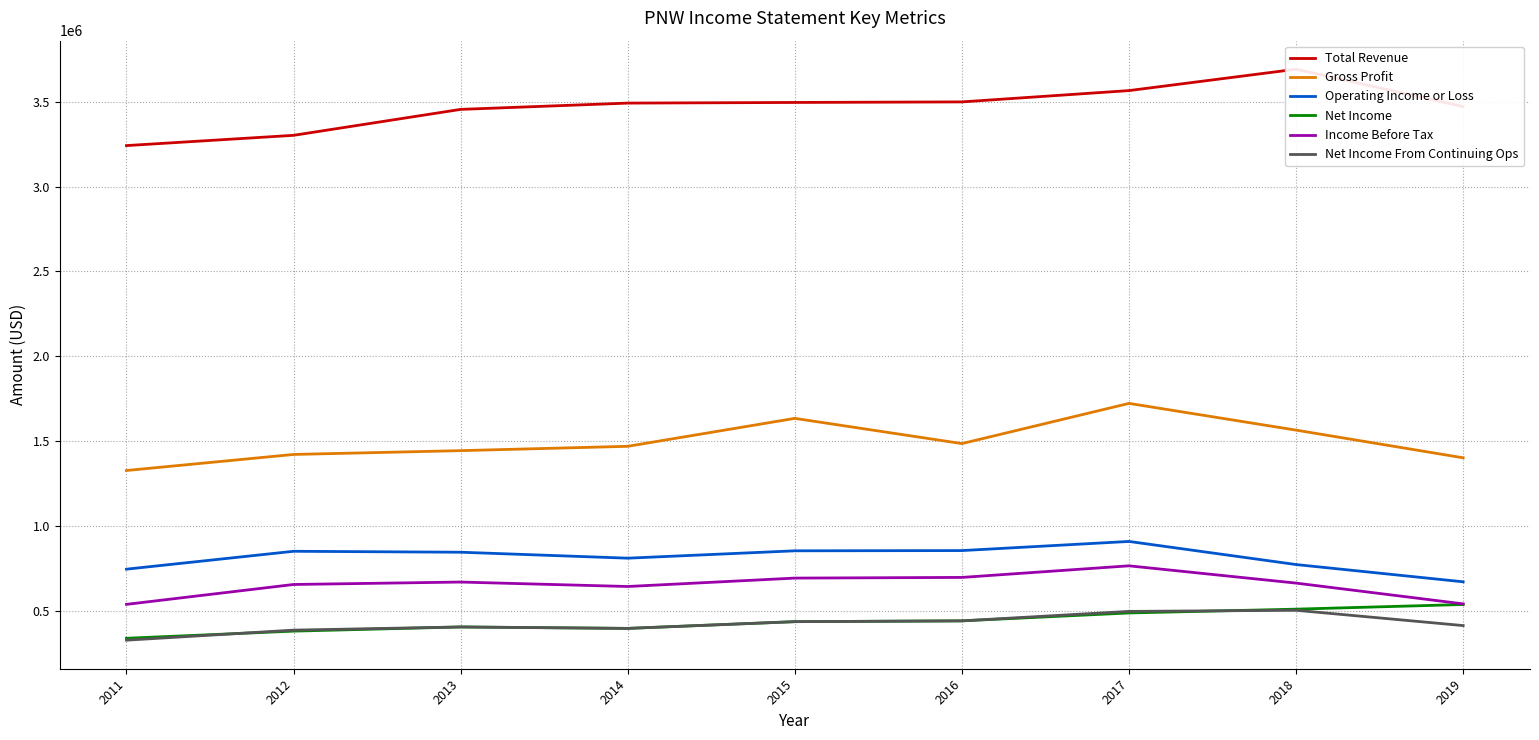

Which series has the largest total across all categories?

Total Revenue